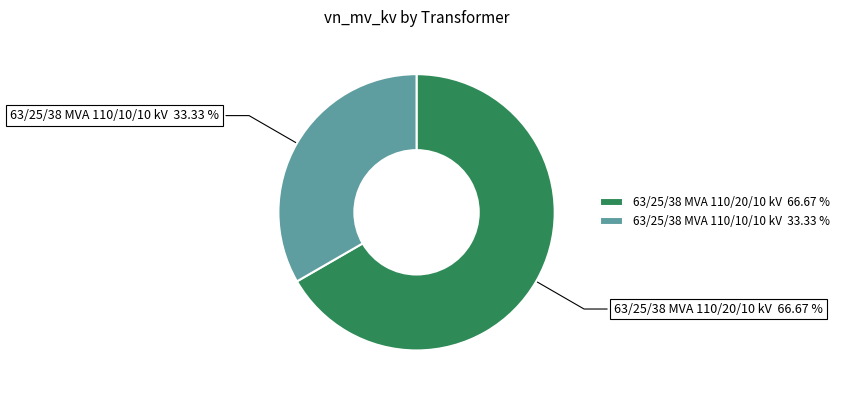

Between 63/25/38 MVA 110/10/10 kV and 63/25/38 MVA 110/20/10 kV, which is larger?

63/25/38 MVA 110/20/10 kV